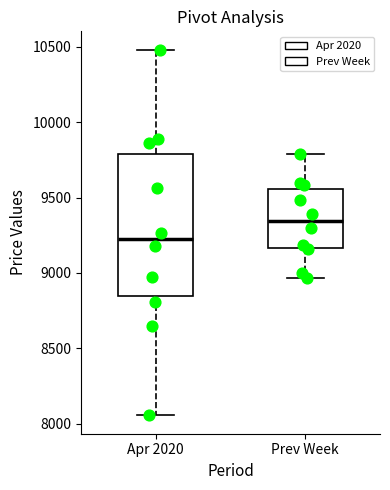

Which box has the lowest median line?

Apr 2020